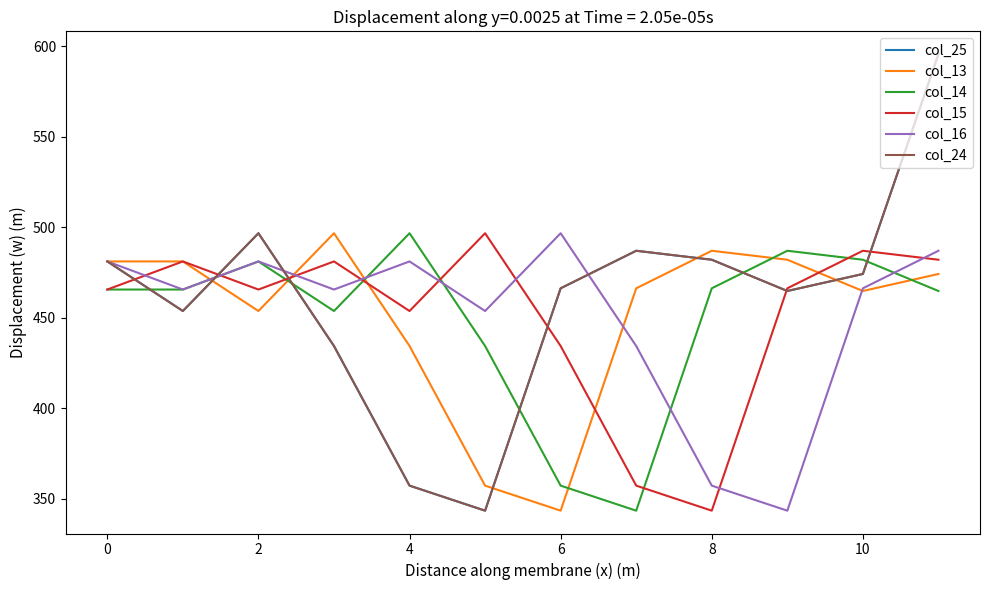

Does the chart display data point markers on the line(s)?

No